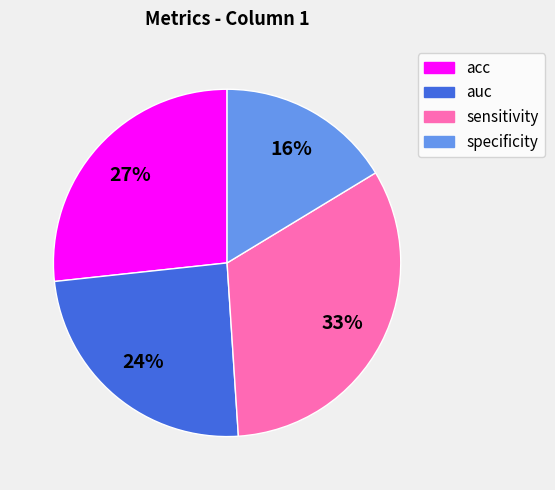

How many slices are in this pie chart?

4